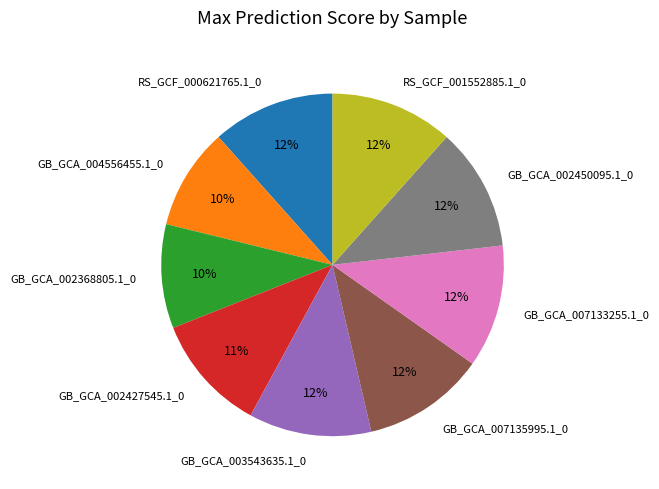

How many slices are in this pie chart?

9